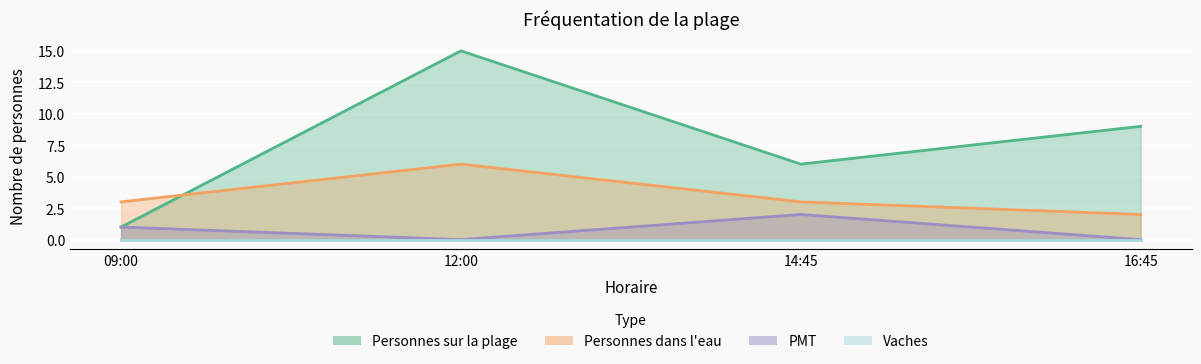

True or false: Personnes sur la plage and PMT intersect in this chart.

False